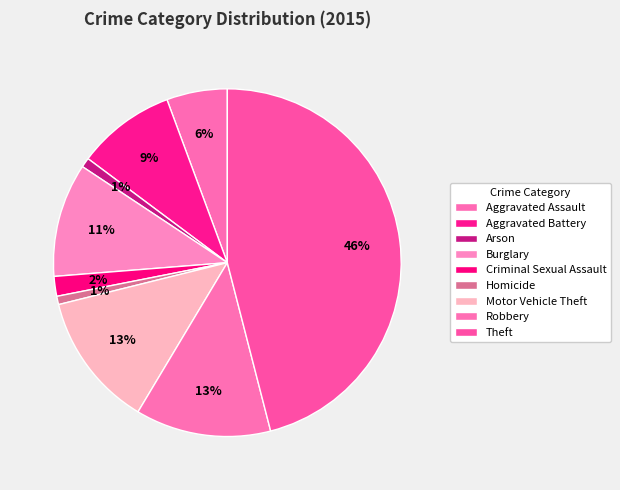

Which category has the smallest portion of the pie?

Homicide